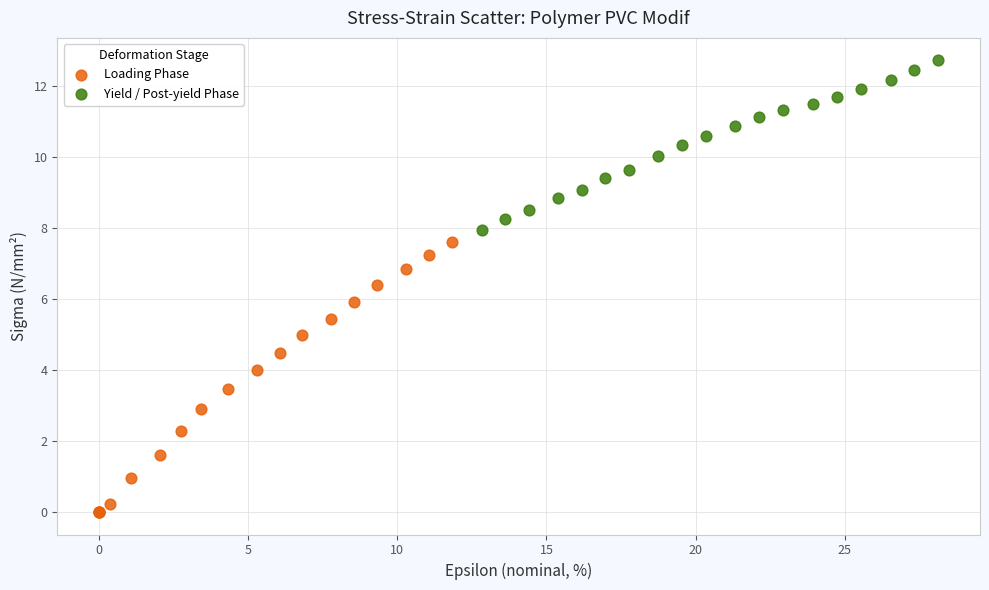

Which series contains the lowest Y value?

Loading Phase